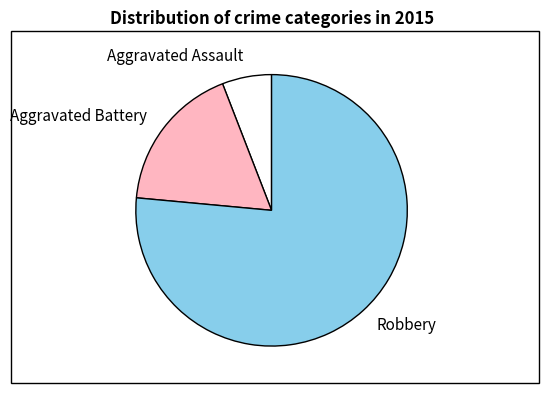

Does Aggravated Assault represent more than half of the total?

No